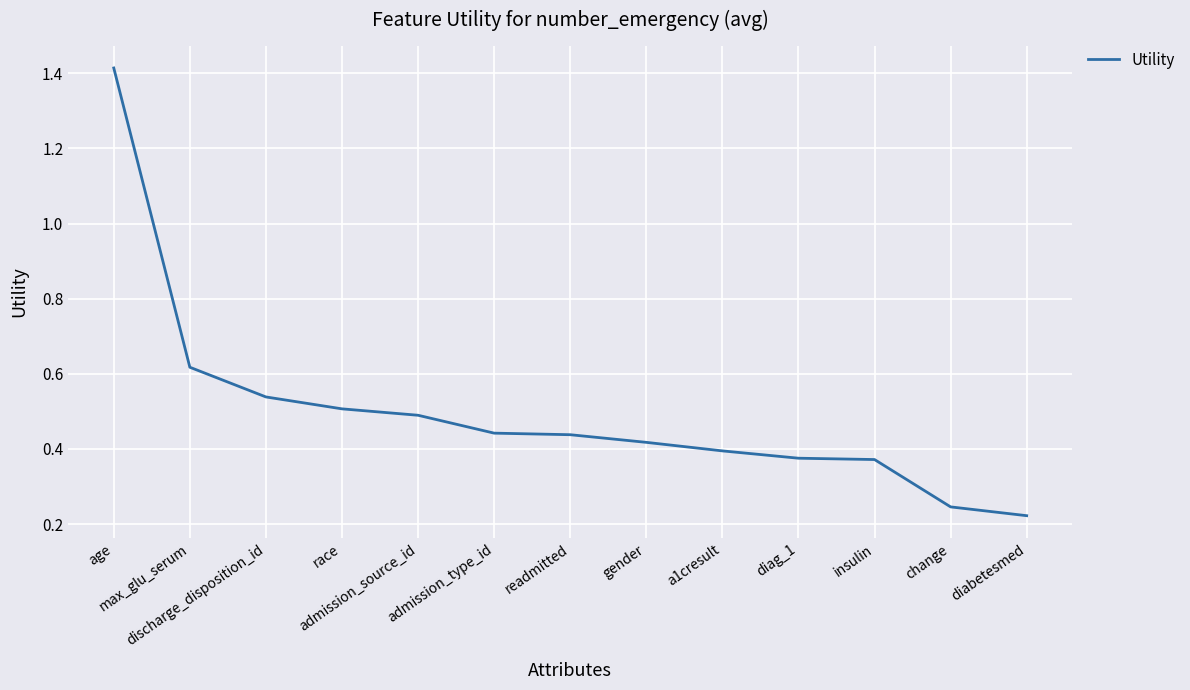

What is the difference between the maximum and minimum values?

1.2